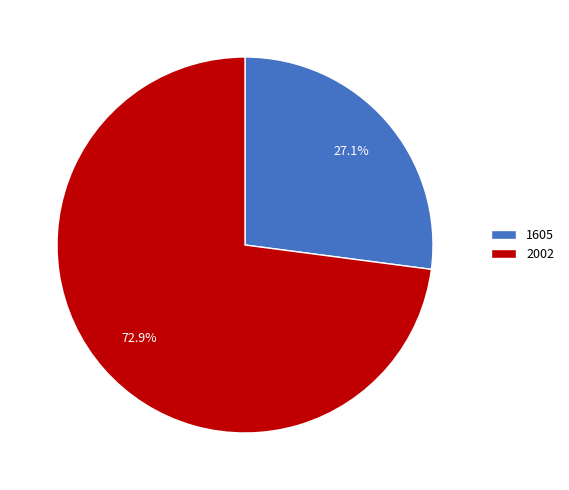

Rank the categories by value from lowest to highest.

1605, 2002